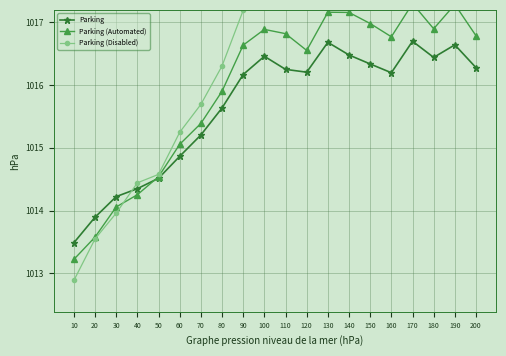

At which label does Parking reach its minimum?

10